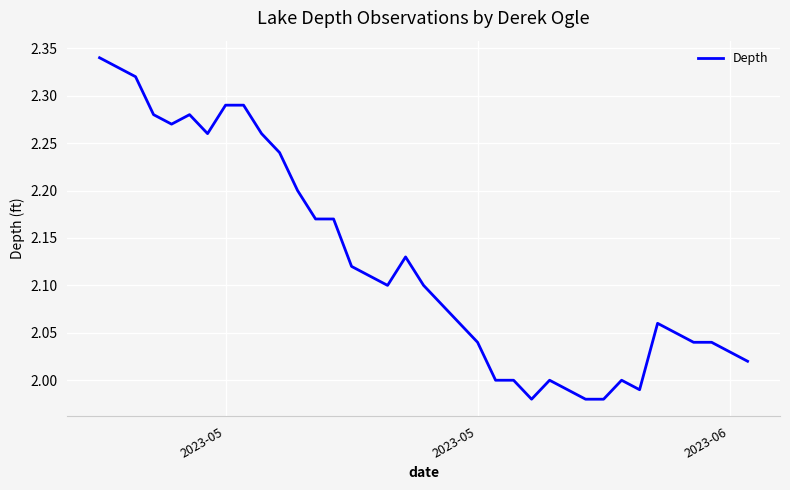

Where does the data first go above 2?

2023-05